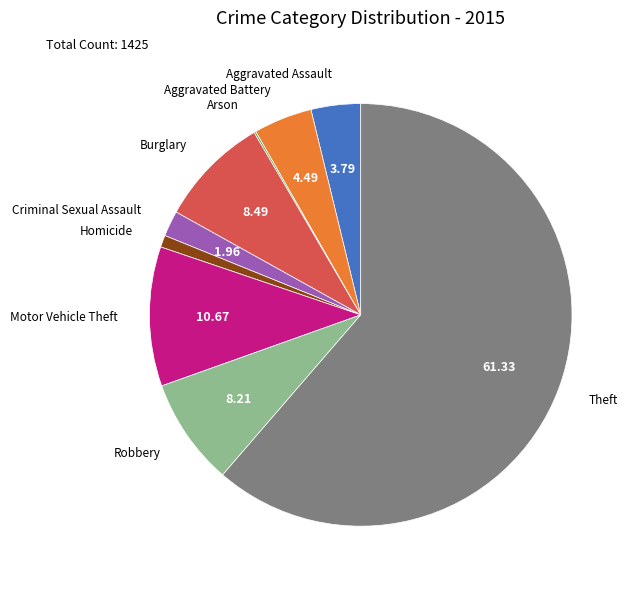

Is Theft the majority of the pie?

Yes